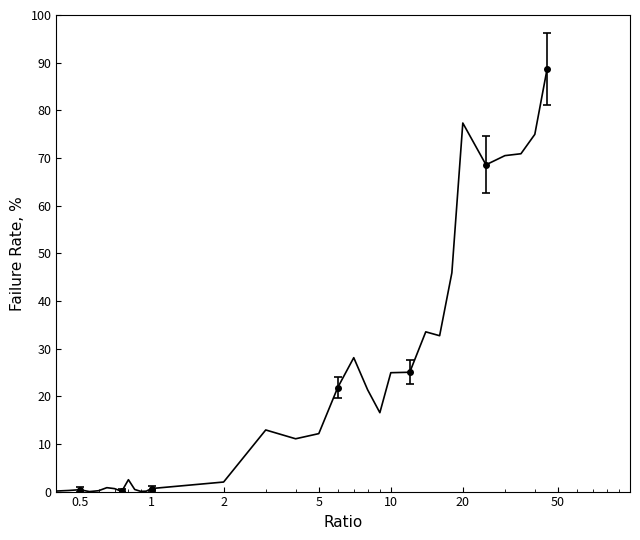

How many points are higher than both their immediate neighbors (excluding endpoints)?

9